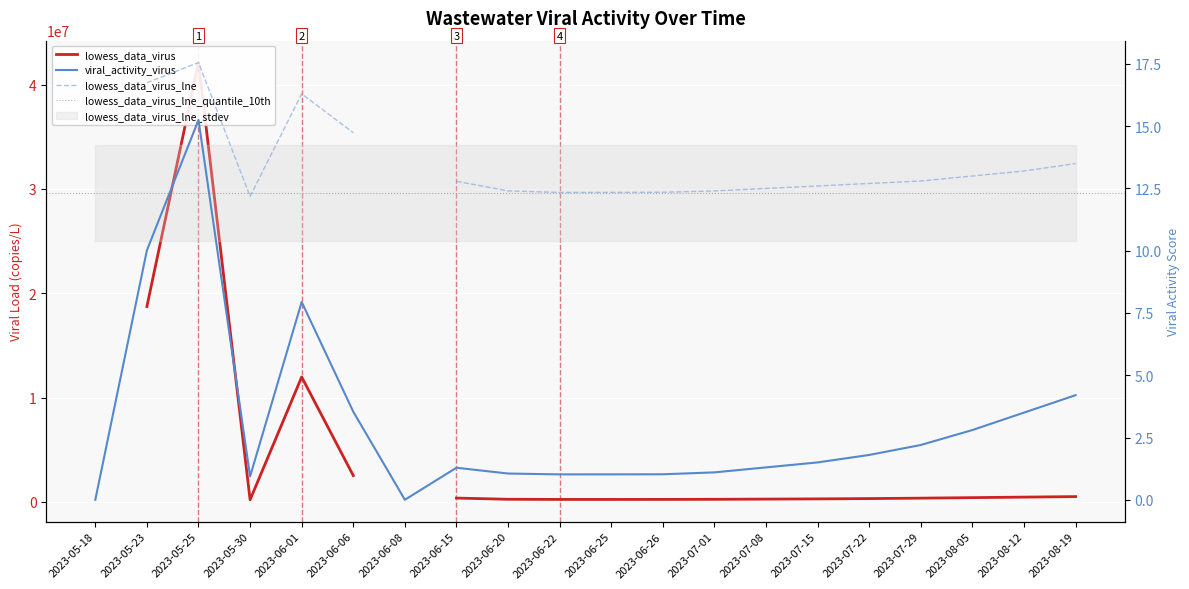

Reading left to right, extract all data points from this chart.

0.0	10.0	15.2	0.9	7.9	3.5	0.0	1.3	1.1	1.0	1.0	1.0	1.1	1.3	1.5	1.8	2.2	2.8	3.5	4.2